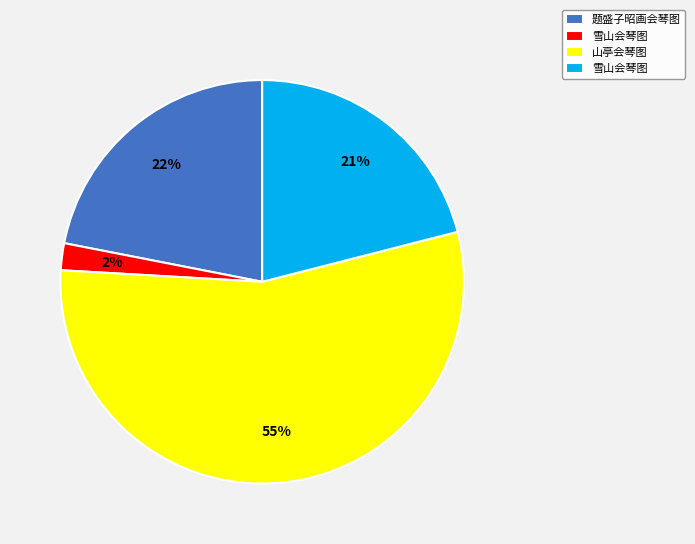

Is there a majority slice in this chart?

Yes